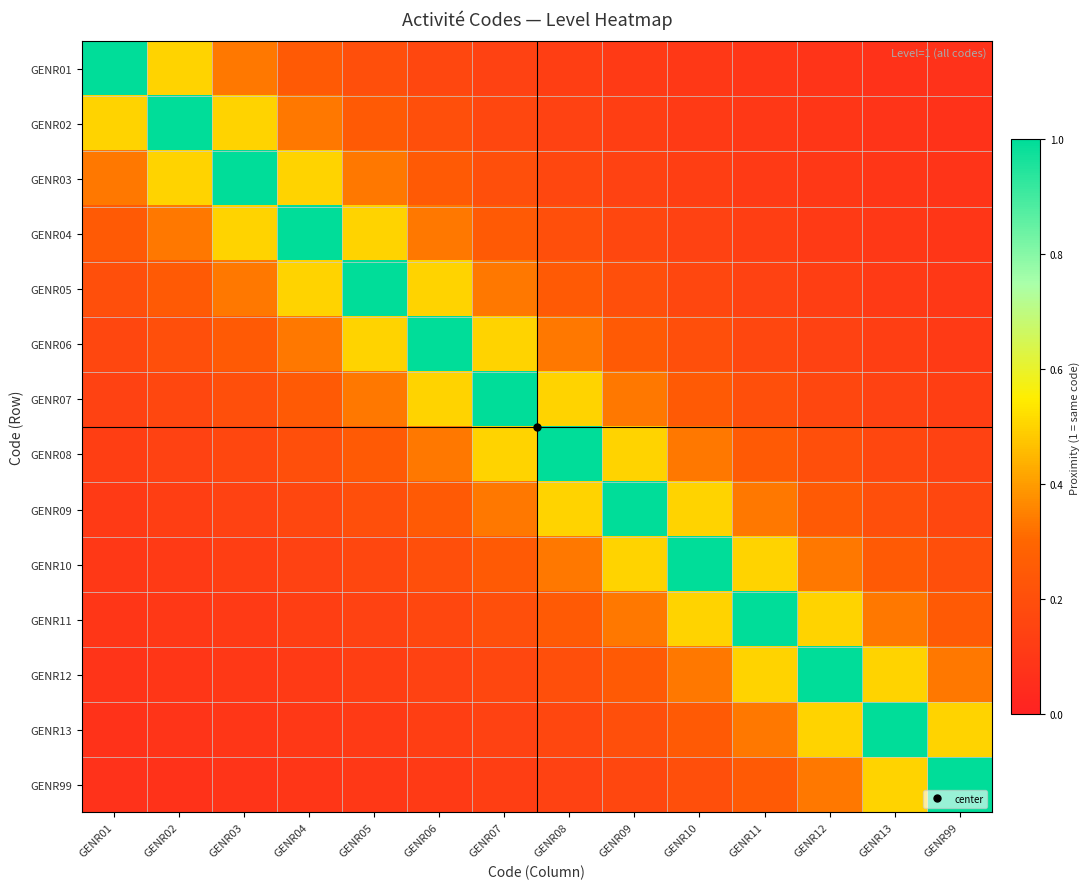

Reading left to right, what are all the values shown in this chart?

GENR01: GENR01=1.0	GENR02=0.5	GENR03=0.3	GENR04=0.2	GENR05=0.2	GENR06=0.2	GENR07=0.1	GENR08=0.1	GENR09=0.1	GENR10=0.1	GENR11=0.1	GENR12=0.1	GENR13=0.1	GENR99=0.1
GENR02: GENR01=0.5	GENR02=1.0	GENR03=0.5	GENR04=0.3	GENR05=0.2	GENR06=0.2	GENR07=0.2	GENR08=0.1	GENR09=0.1	GENR10=0.1	GENR11=0.1	GENR12=0.1	GENR13=0.1	GENR99=0.1
GENR03: GENR01=0.3	GENR02=0.5	GENR03=1.0	GENR04=0.5	GENR05=0.3	GENR06=0.2	GENR07=0.2	GENR08=0.2	GENR09=0.1	GENR10=0.1	GENR11=0.1	GENR12=0.1	GENR13=0.1	GENR99=0.1
GENR04: GENR01=0.2	GENR02=0.3	GENR03=0.5	GENR04=1.0	GENR05=0.5	GENR06=0.3	GENR07=0.2	GENR08=0.2	GENR09=0.2	GENR10=0.1	GENR11=0.1	GENR12=0.1	GENR13=0.1	GENR99=0.1
GENR05: GENR01=0.2	GENR02=0.2	GENR03=0.3	GENR04=0.5	GENR05=1.0	GENR06=0.5	GENR07=0.3	GENR08=0.2	GENR09=0.2	GENR10=0.2	GENR11=0.1	GENR12=0.1	GENR13=0.1	GENR99=0.1
GENR06: GENR01=0.2	GENR02=0.2	GENR03=0.2	GENR04=0.3	GENR05=0.5	GENR06=1.0	GENR07=0.5	GENR08=0.3	GENR09=0.2	GENR10=0.2	GENR11=0.2	GENR12=0.1	GENR13=0.1	GENR99=0.1
GENR07: GENR01=0.1	GENR02=0.2	GENR03=0.2	GENR04=0.2	GENR05=0.3	GENR06=0.5	GENR07=1.0	GENR08=0.5	GENR09=0.3	GENR10=0.2	GENR11=0.2	GENR12=0.2	GENR13=0.1	GENR99=0.1
GENR08: GENR01=0.1	GENR02=0.1	GENR03=0.2	GENR04=0.2	GENR05=0.2	GENR06=0.3	GENR07=0.5	GENR08=1.0	GENR09=0.5	GENR10=0.3	GENR11=0.2	GENR12=0.2	GENR13=0.2	GENR99=0.1
GENR09: GENR01=0.1	GENR02=0.1	GENR03=0.1	GENR04=0.2	GENR05=0.2	GENR06=0.2	GENR07=0.3	GENR08=0.5	GENR09=1.0	GENR10=0.5	GENR11=0.3	GENR12=0.2	GENR13=0.2	GENR99=0.2
GENR10: GENR01=0.1	GENR02=0.1	GENR03=0.1	GENR04=0.1	GENR05=0.2	GENR06=0.2	GENR07=0.2	GENR08=0.3	GENR09=0.5	GENR10=1.0	GENR11=0.5	GENR12=0.3	GENR13=0.2	GENR99=0.2
GENR11: GENR01=0.1	GENR02=0.1	GENR03=0.1	GENR04=0.1	GENR05=0.1	GENR06=0.2	GENR07=0.2	GENR08=0.2	GENR09=0.3	GENR10=0.5	GENR11=1.0	GENR12=0.5	GENR13=0.3	GENR99=0.2
GENR12: GENR01=0.1	GENR02=0.1	GENR03=0.1	GENR04=0.1	GENR05=0.1	GENR06=0.1	GENR07=0.2	GENR08=0.2	GENR09=0.2	GENR10=0.3	GENR11=0.5	GENR12=1.0	GENR13=0.5	GENR99=0.3
GENR13: GENR01=0.1	GENR02=0.1	GENR03=0.1	GENR04=0.1	GENR05=0.1	GENR06=0.1	GENR07=0.1	GENR08=0.2	GENR09=0.2	GENR10=0.2	GENR11=0.3	GENR12=0.5	GENR13=1.0	GENR99=0.5
GENR99: GENR01=0.1	GENR02=0.1	GENR03=0.1	GENR04=0.1	GENR05=0.1	GENR06=0.1	GENR07=0.1	GENR08=0.1	GENR09=0.2	GENR10=0.2	GENR11=0.2	GENR12=0.3	GENR13=0.5	GENR99=1.0